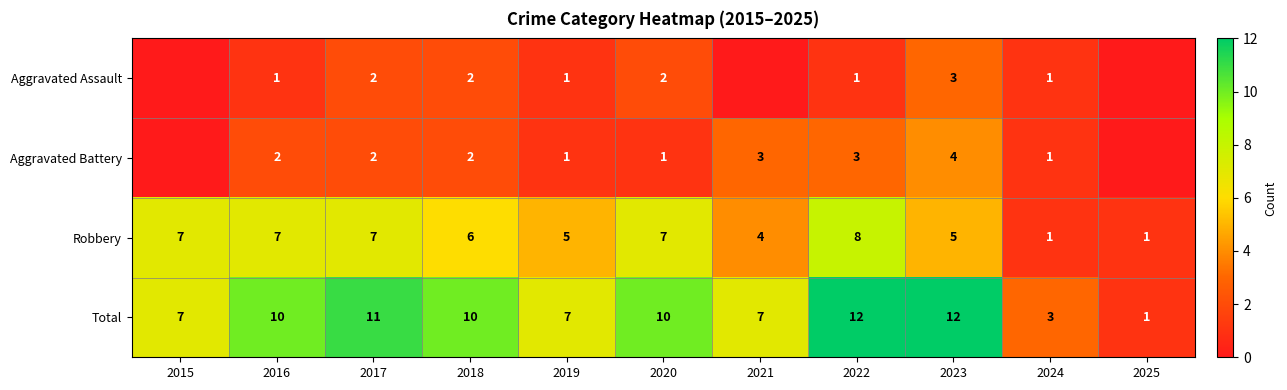

Which category has the highest value in the Robbery series?

2022